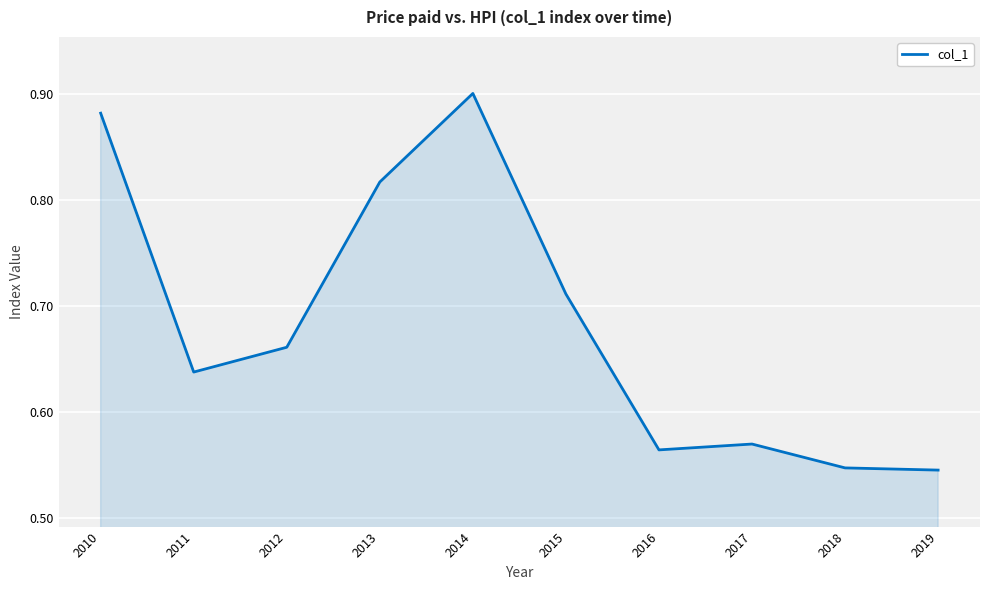

Which label corresponds to the largest value in the chart?

2014